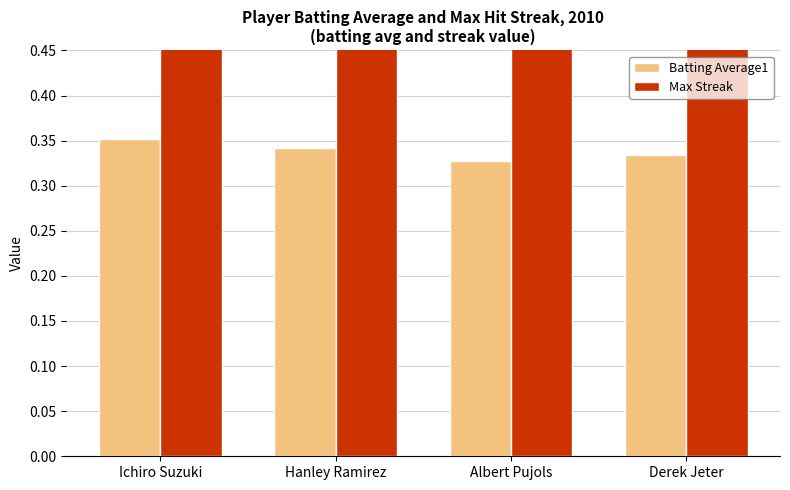

Reading right to left, extract all data points from this chart.

Batting Average1: 0.3	0.3	0.3	0.4
Max Streak: 2.0	4.0	5.0	8.0